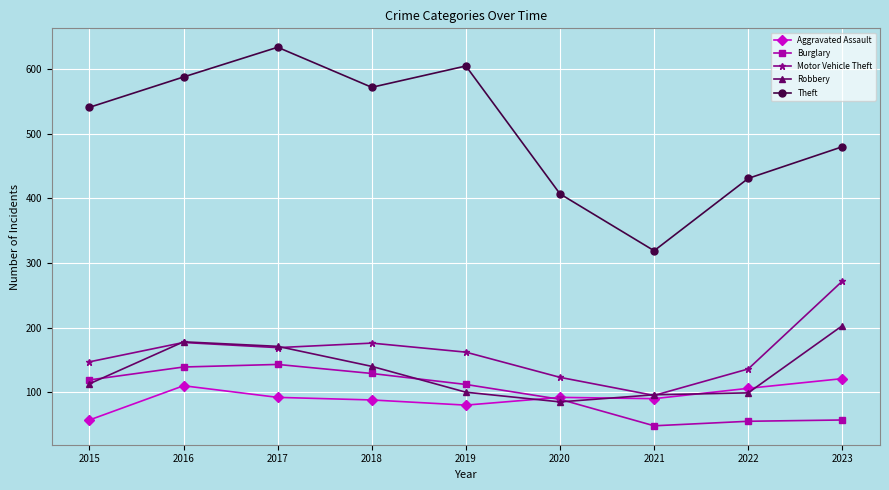

What is the difference between the Robbery values at 2022 and 2016?

79